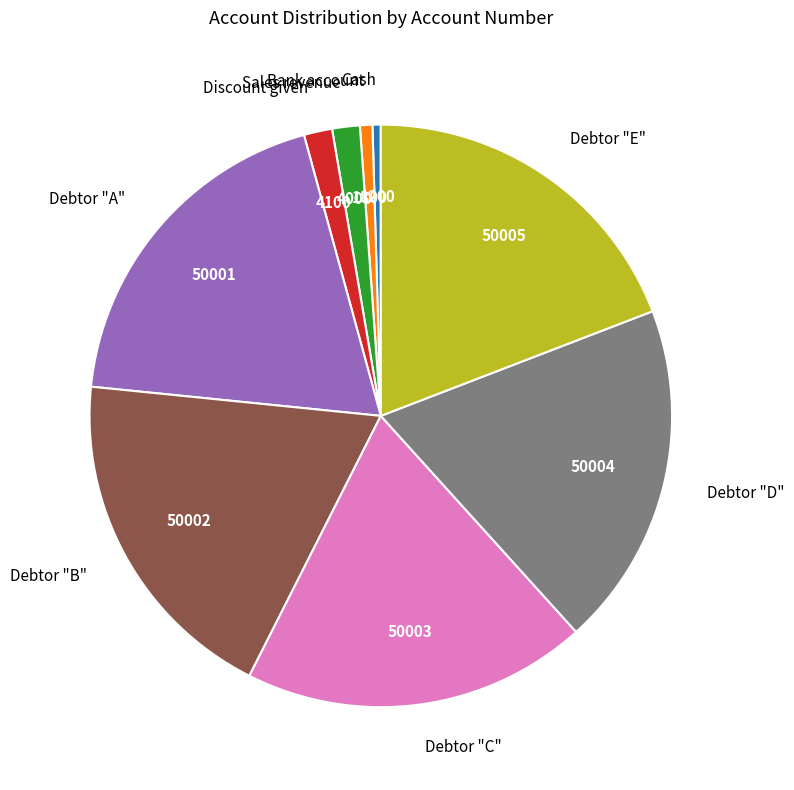

Is Debtor "B" the majority of the pie?

No